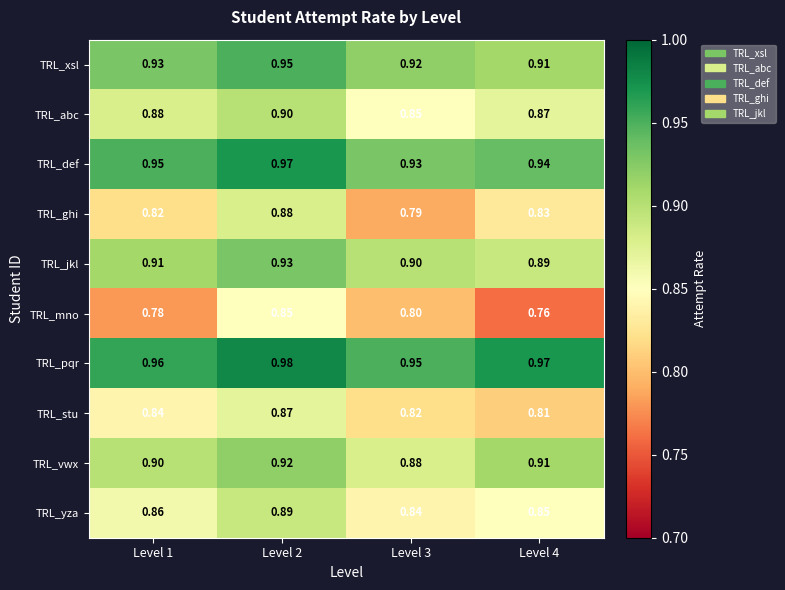

Between Level 2 and Level 4, which series saw the biggest shift?

TRL_mno